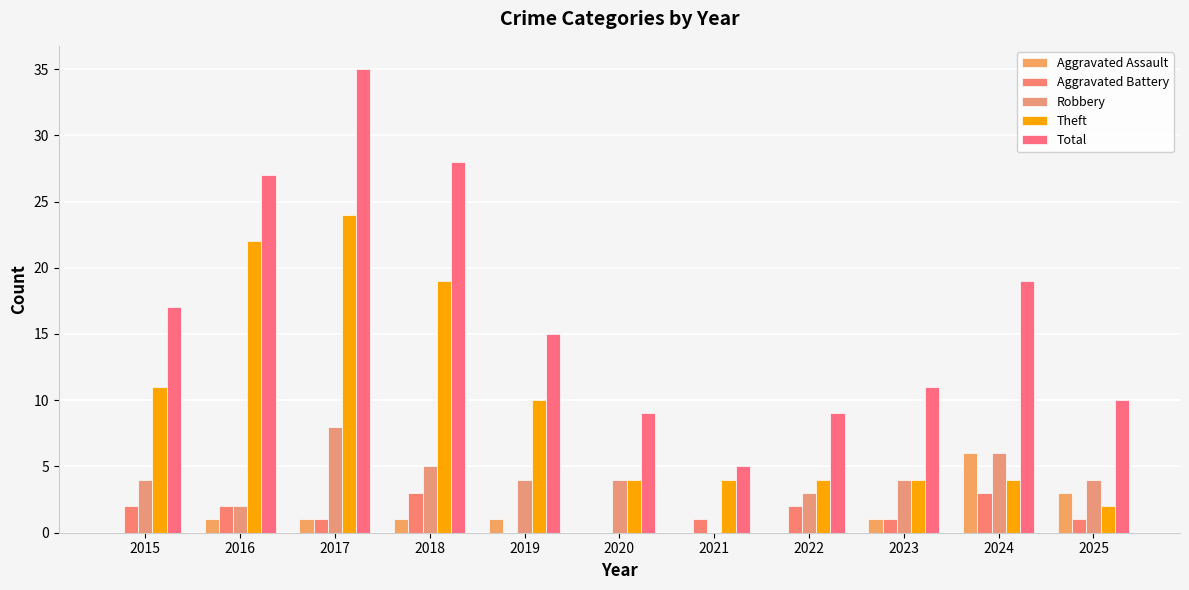

Is the value of Aggravated Assault at 2025 greater than the value of Aggravated Battery at 2022?

Yes